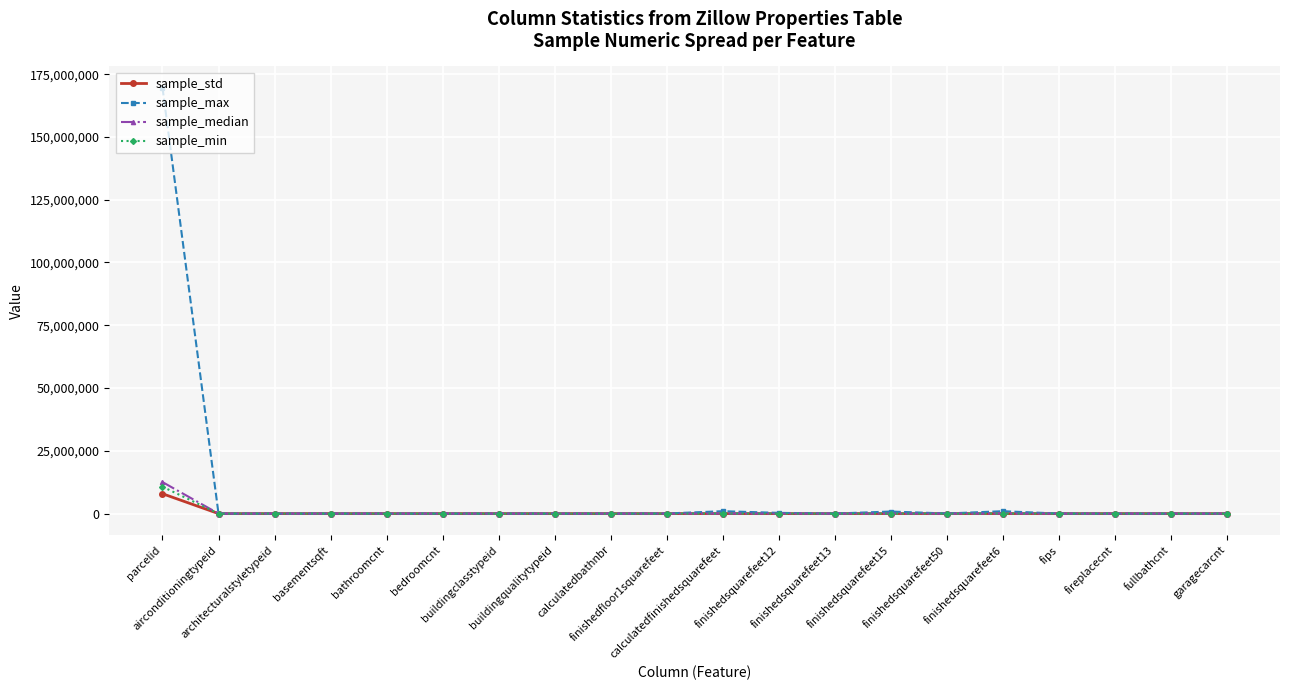

Which series has the largest total across all categories?

sample_max